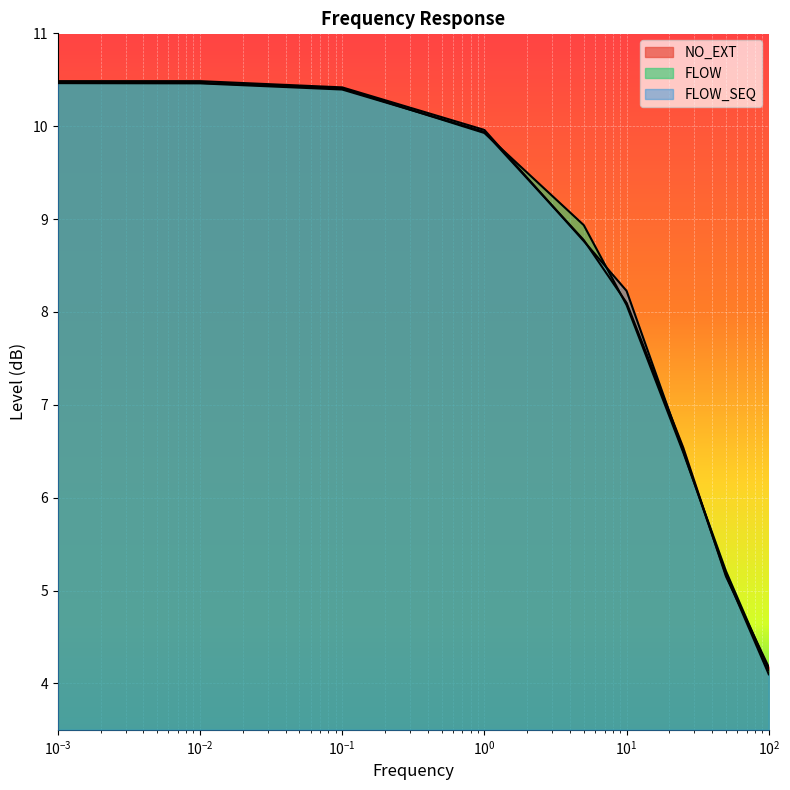

How many lines are shown in the chart?

3